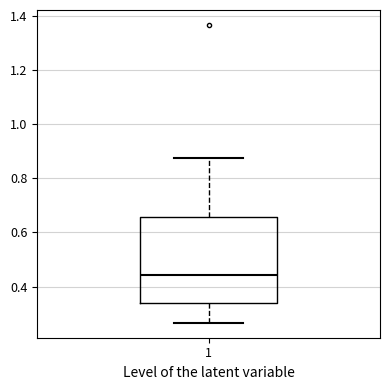

Where is the lower edge of the box at x = 1 on the y-axis? The values are not printed on the chart, so give them approximately, as read against the axis.

0.34